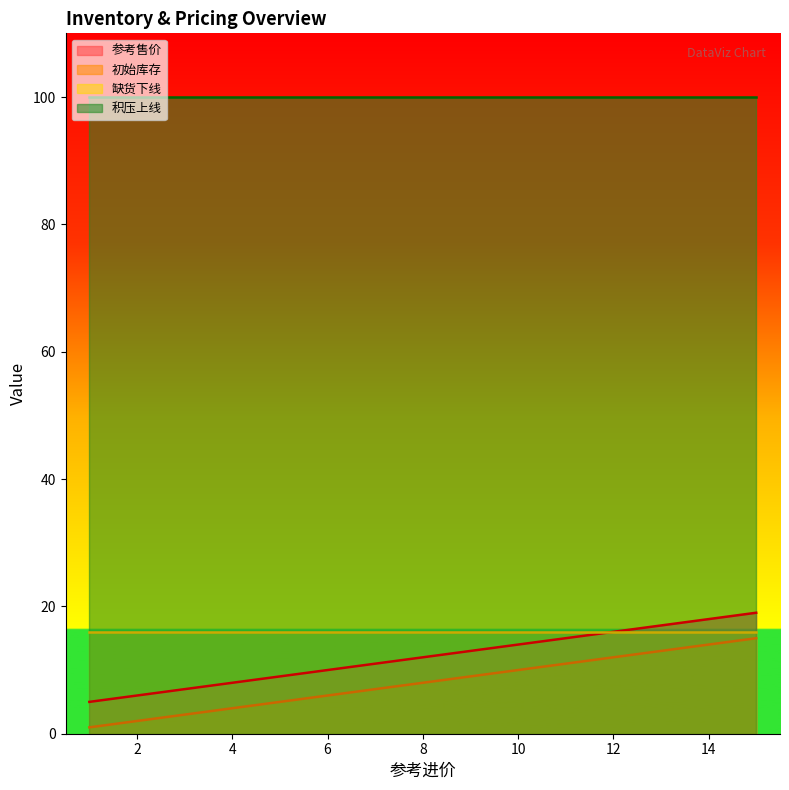

Rank the categories by 参考售价 value from highest to lowest.

15, 14, 13, 12, 11, 10, 9, 8, 7, 6, 5, 4, 3, 2, 1